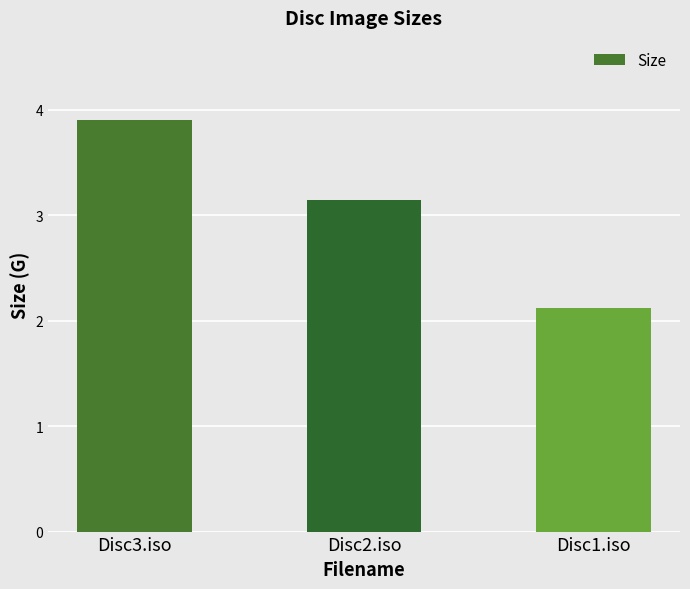

Rank the categories by value from lowest to highest.

Disc1.iso, Disc2.iso, Disc3.iso